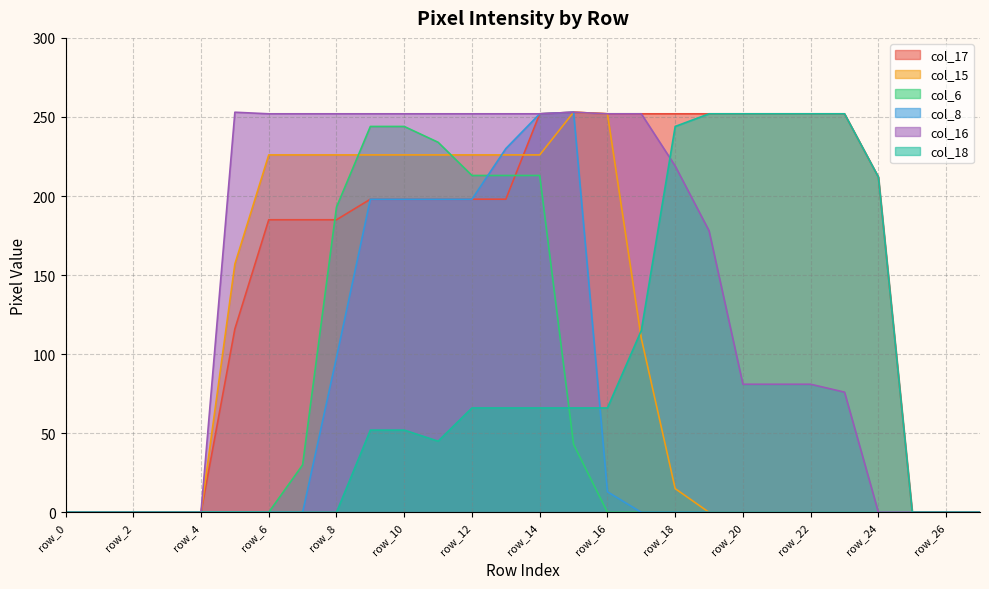

At which category is the sum across all series the highest?

row_14